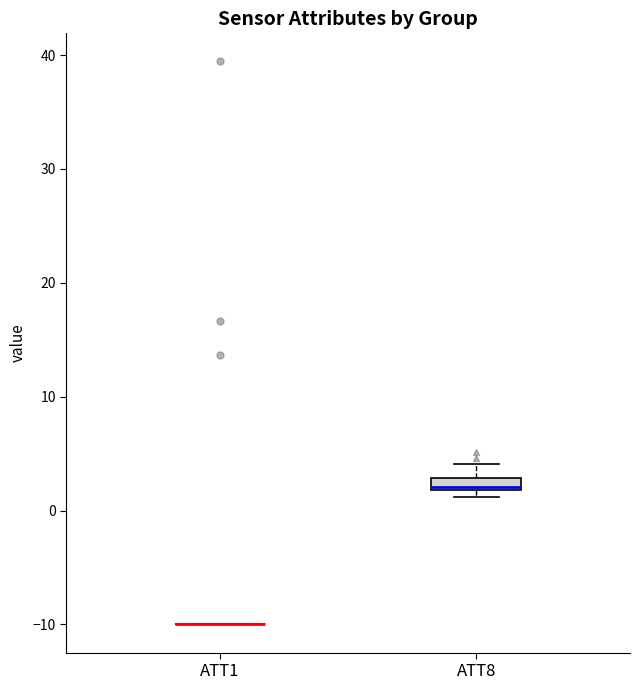

Comparing the boxes themselves (not the whiskers), which one is the tallest?

ATT8